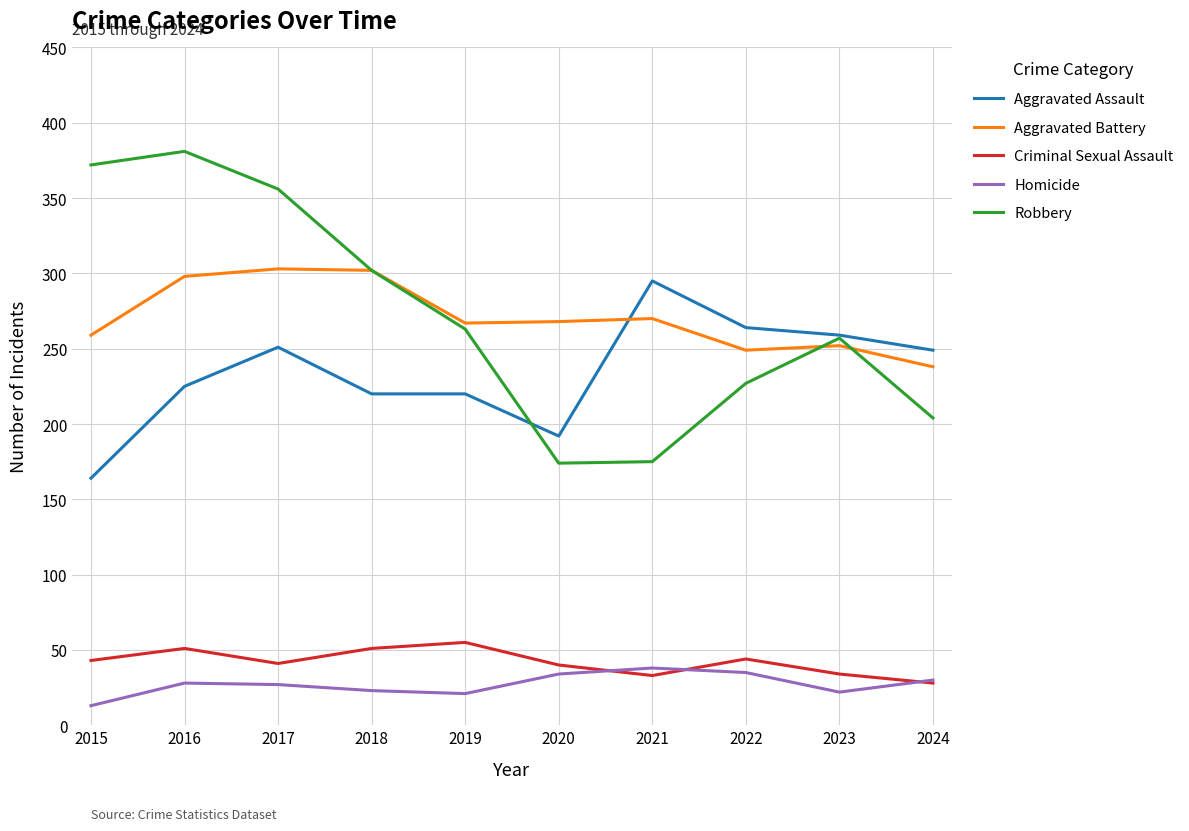

The Homicide series shows 7 at 2017. True or false?

False